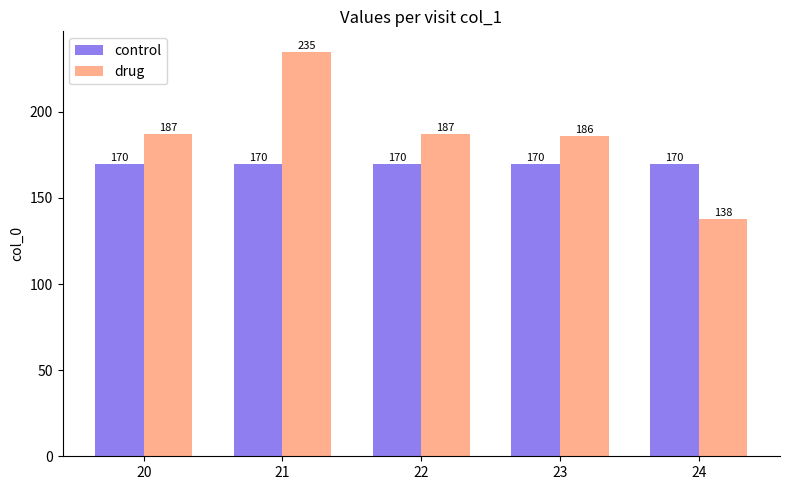

At 22, list the series in order from smallest to largest.

control, drug